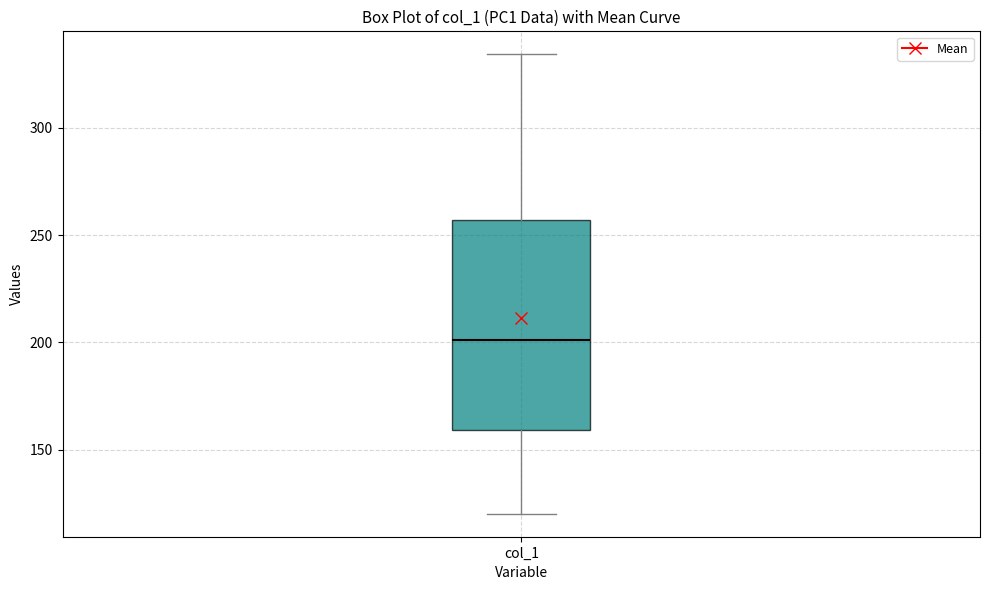

Read this box plot against the y-axis: the position of the median line, the range covered by the box, and the ends of both whiskers. The values are not printed on the chart, so give them approximately, as read against the axis.

median 200, box 160 to 255, whiskers 120 to 335